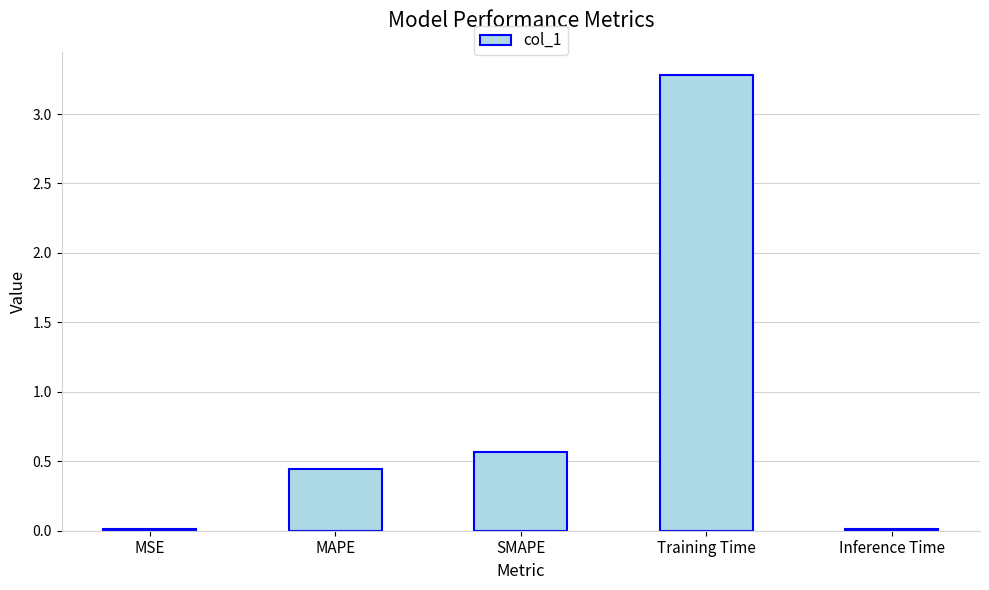

How many bars are there in total?

5